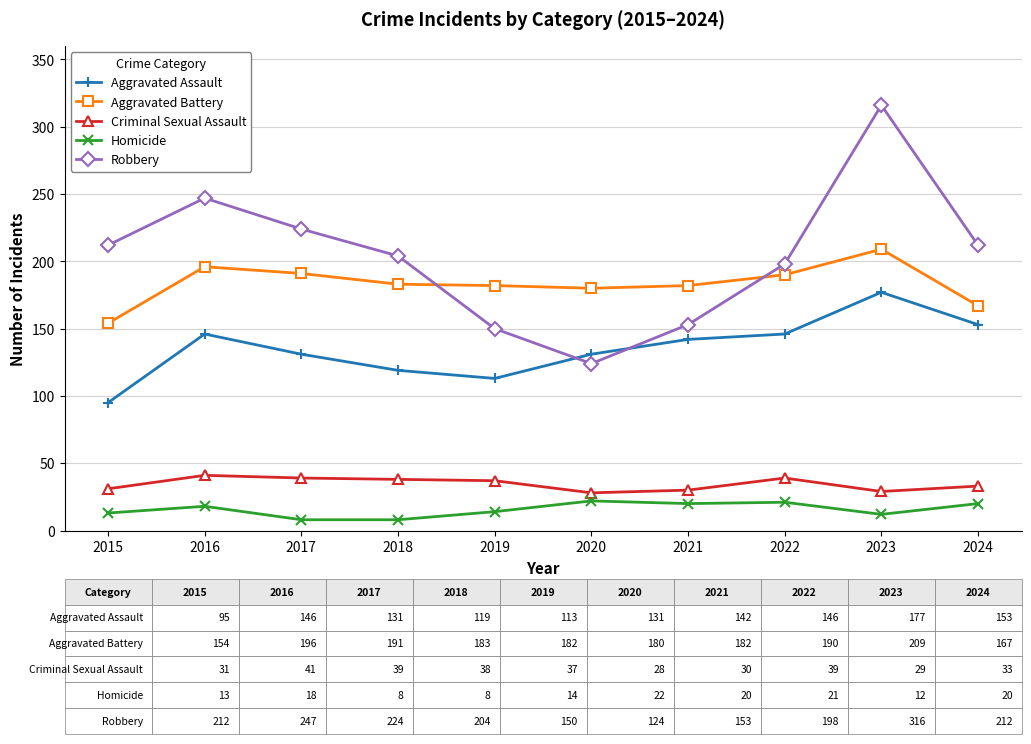

The value of Homicide at 2023 is 12. True or false?

True